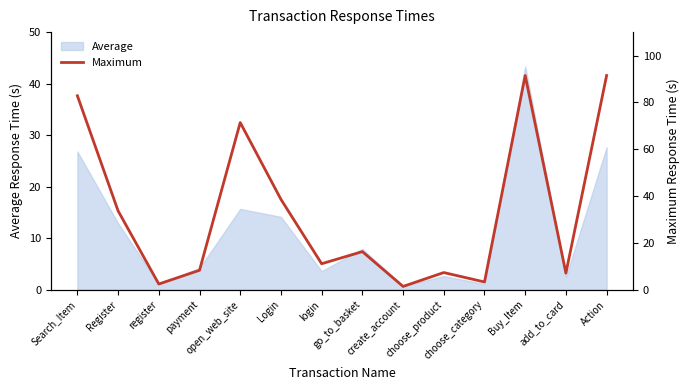

What is the sum of all values?

466.5